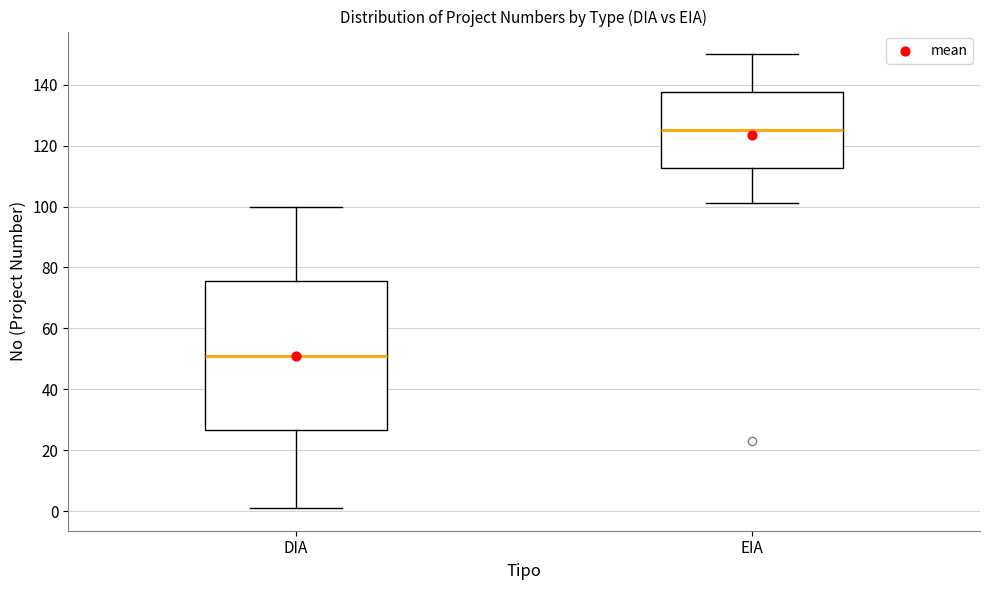

Where is the upper edge of the box for DIA on the y-axis? The values are not printed on the chart, so give them approximately, as read against the axis.

76